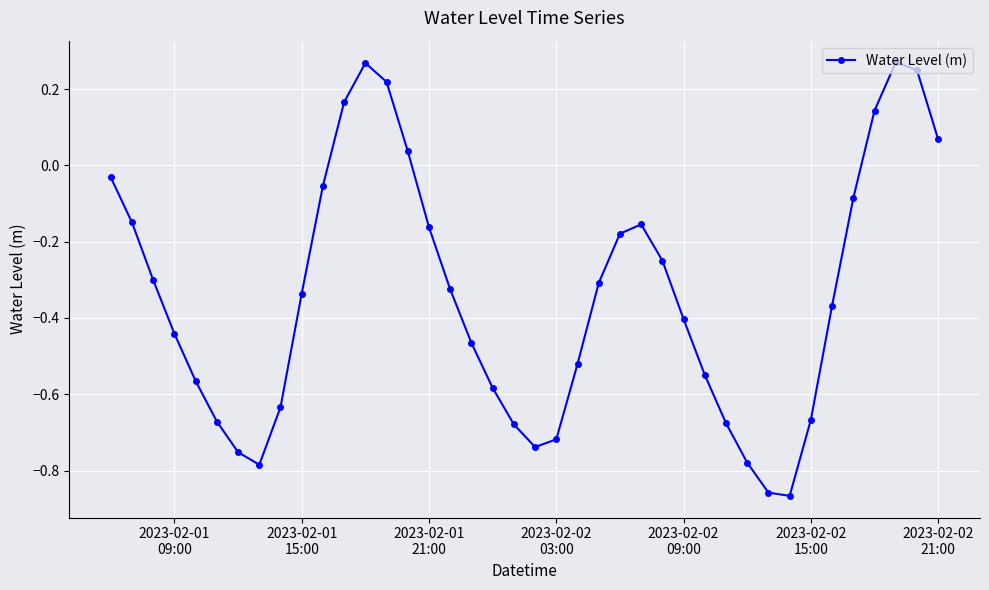

What is the difference between the maximum and second lowest values?

1.1